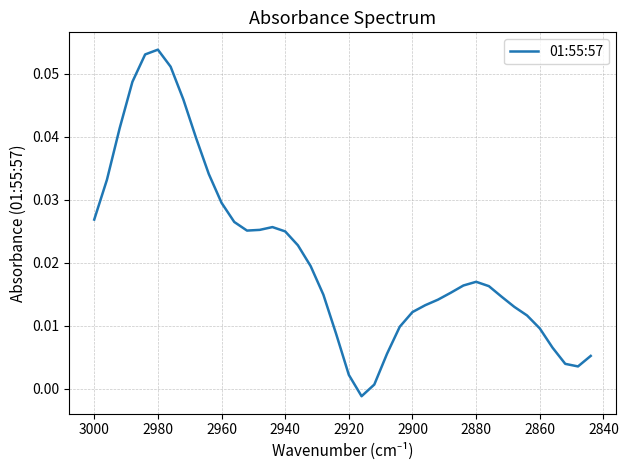

How many values exceed 0?

39